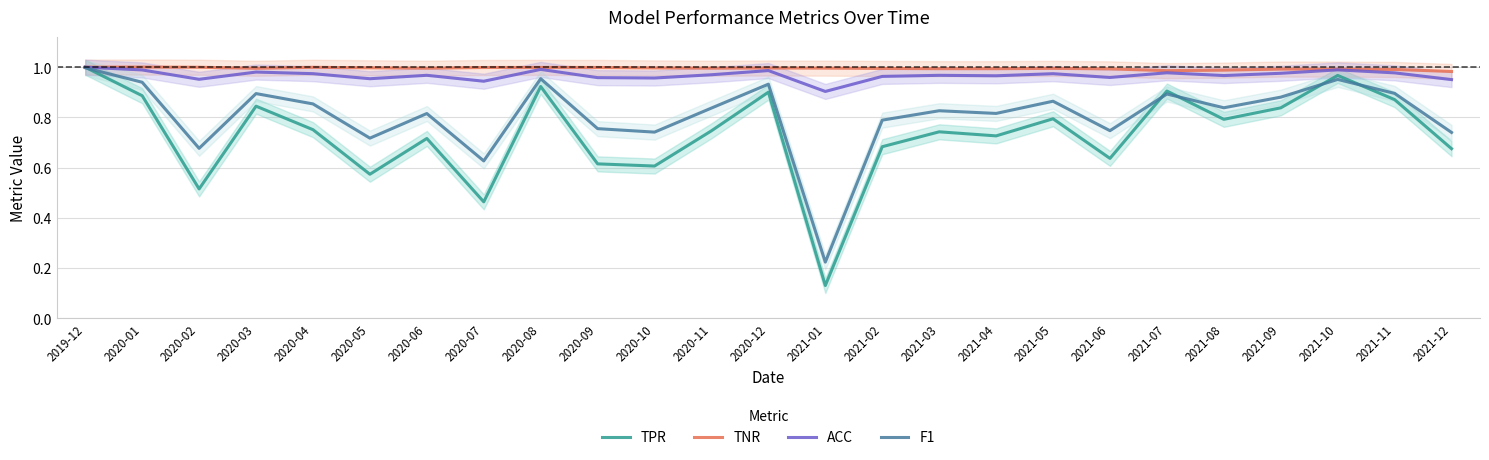

At which category does TPR reach its first local valley?

2020-02